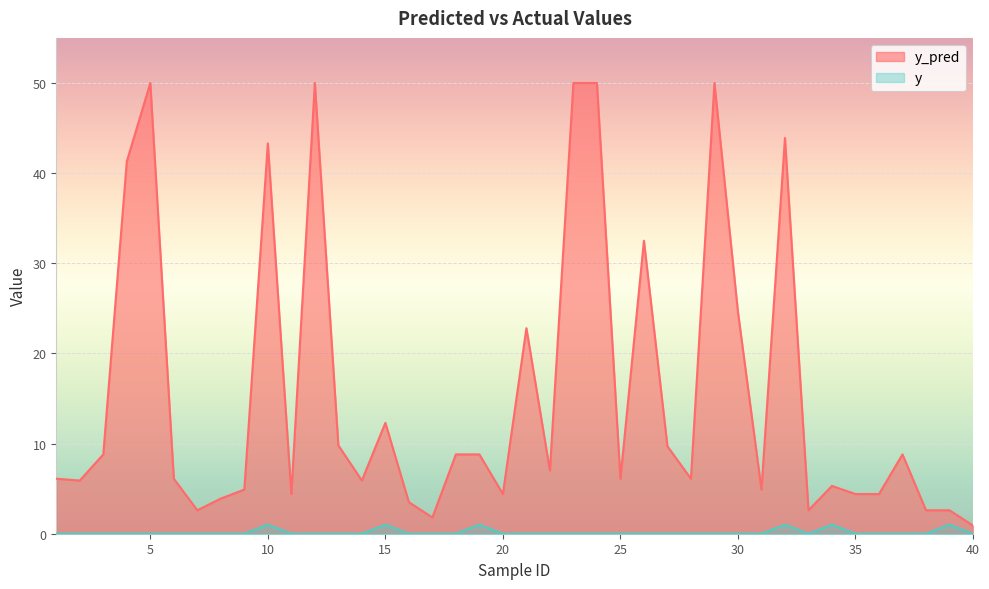

True or false: y_pred has a value of 4.4 at 36.

True